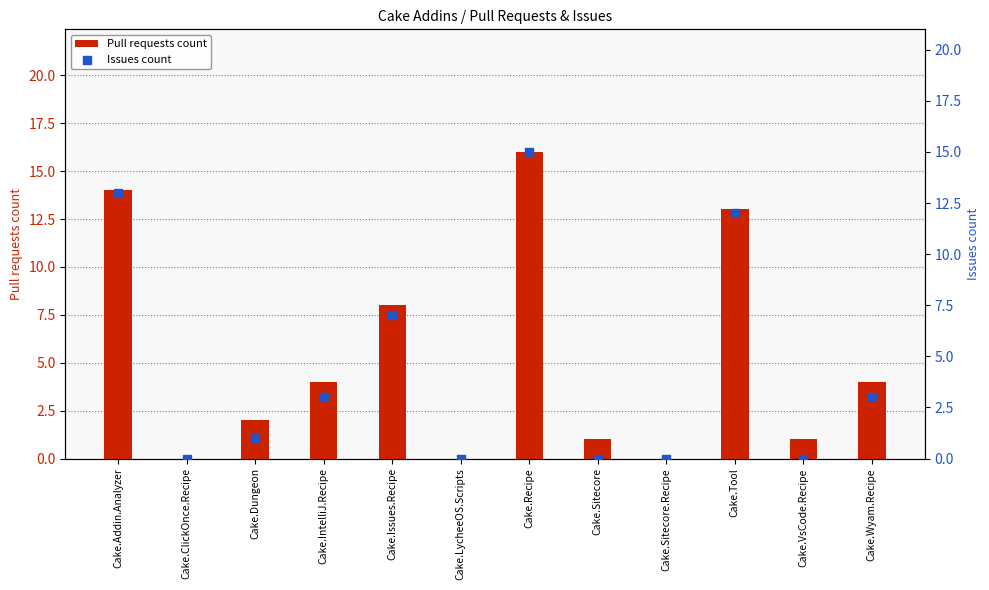

Is the value of Issues count at Cake.Sitecore.Recipe greater than the value of Pull requests count at Cake.Wyam.Recipe?

No